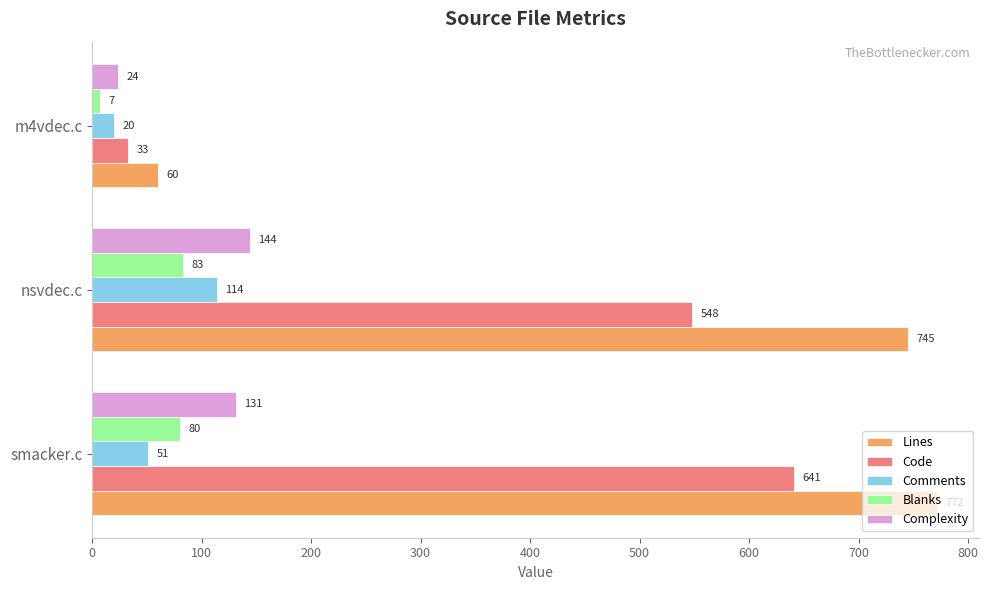

What is the greatest value displayed?

772